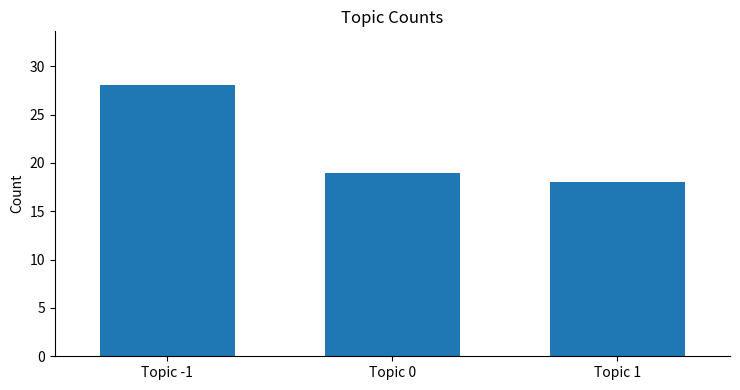

What is the smallest value displayed?

18